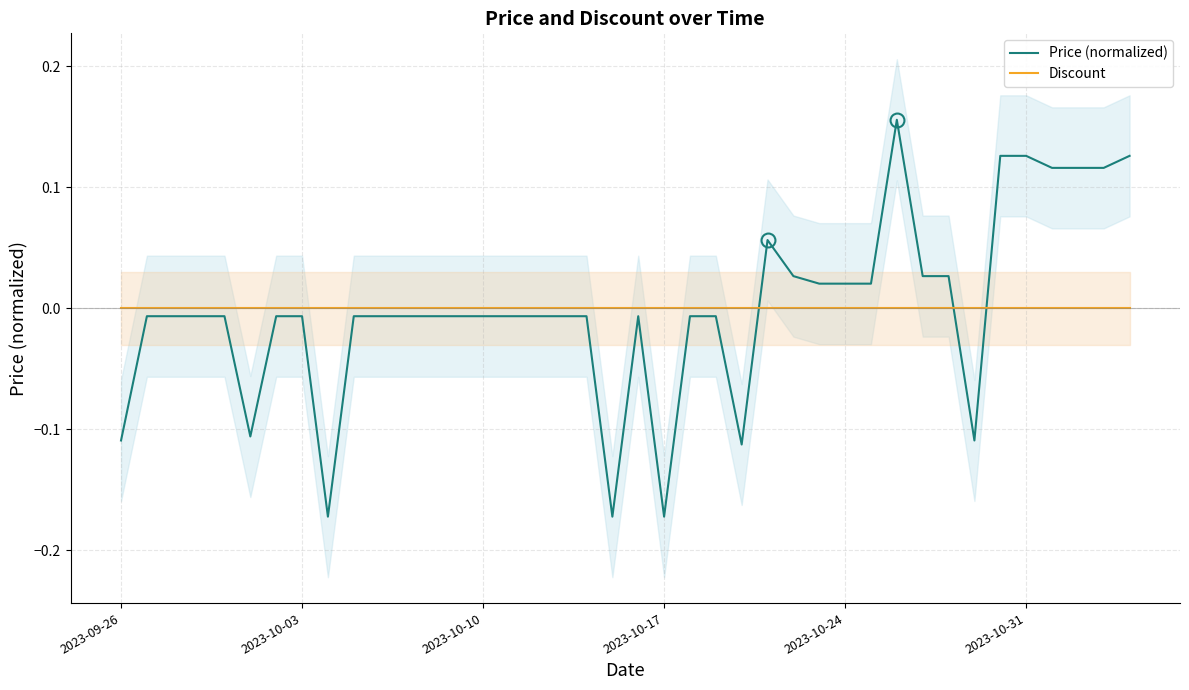

After their last crossing, which series has the higher values: Price (normalized) or Discount?

Price (normalized)